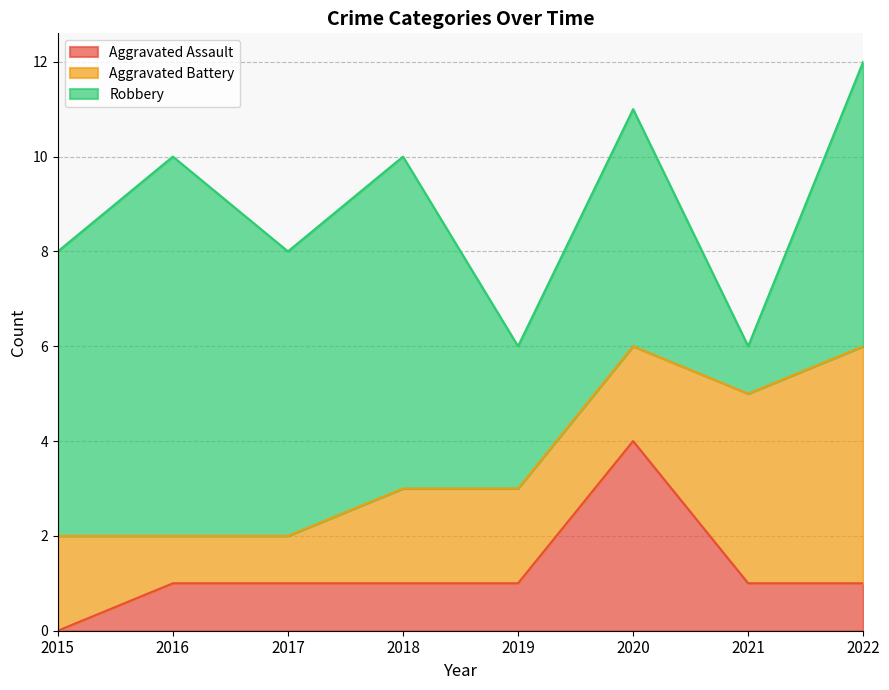

After their last crossing, which series has the higher values: Aggravated Assault or Aggravated Battery?

Aggravated Battery